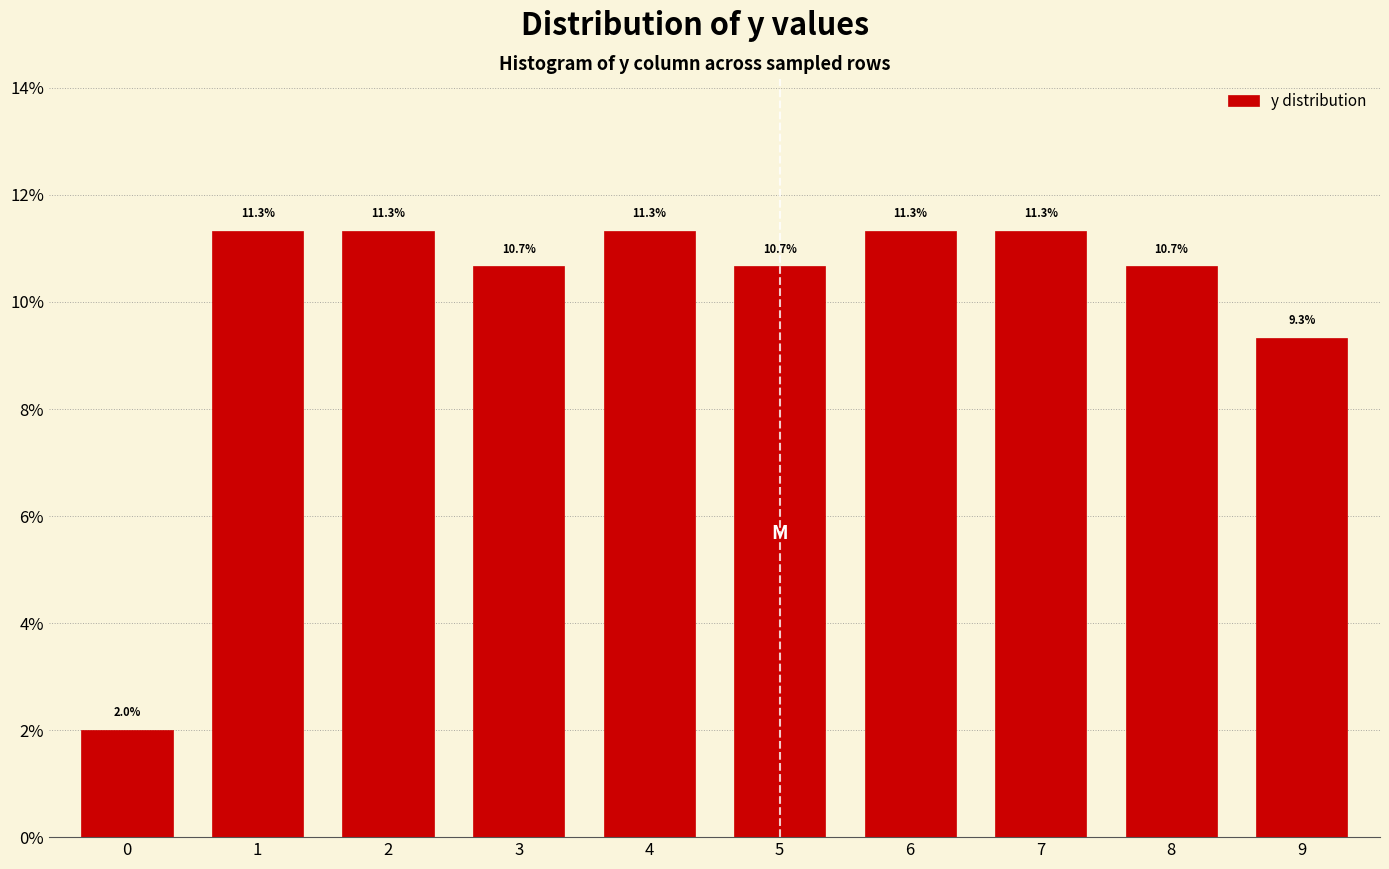

Are the bars horizontal?

No